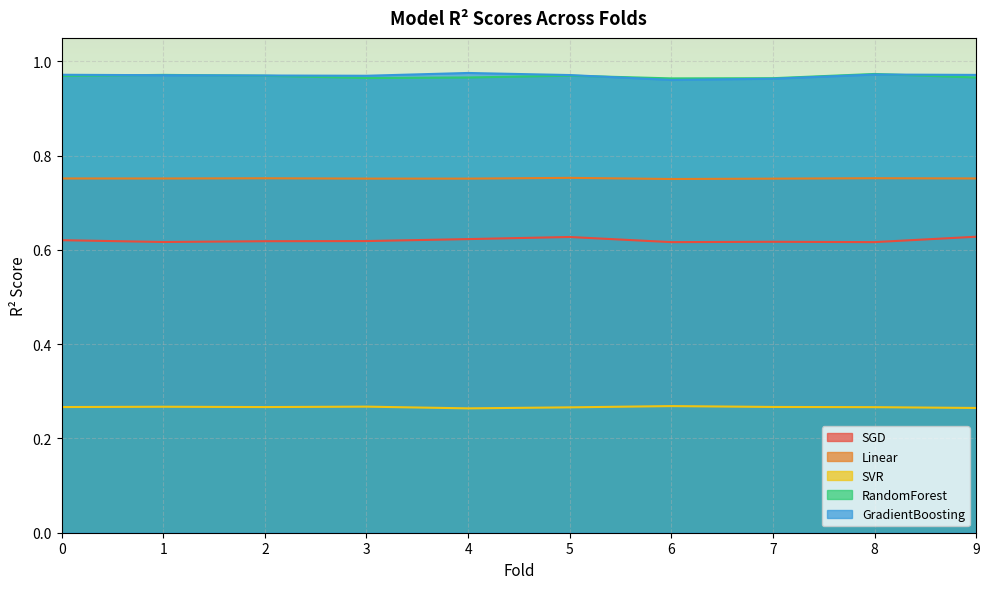

True or false: GradientBoosting and Linear intersect in this chart.

False